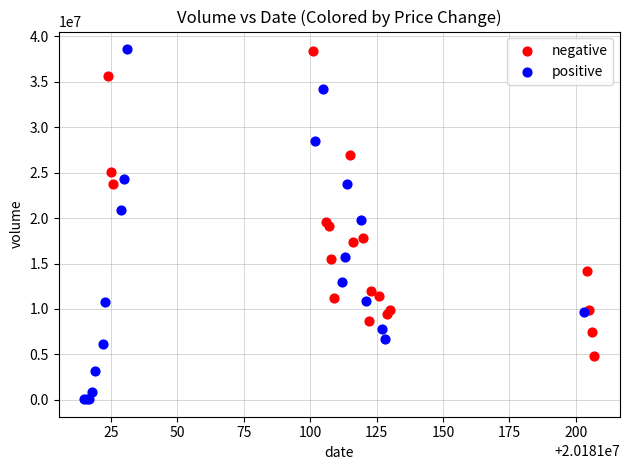

Which series reaches the minimum Y coordinate?

positive